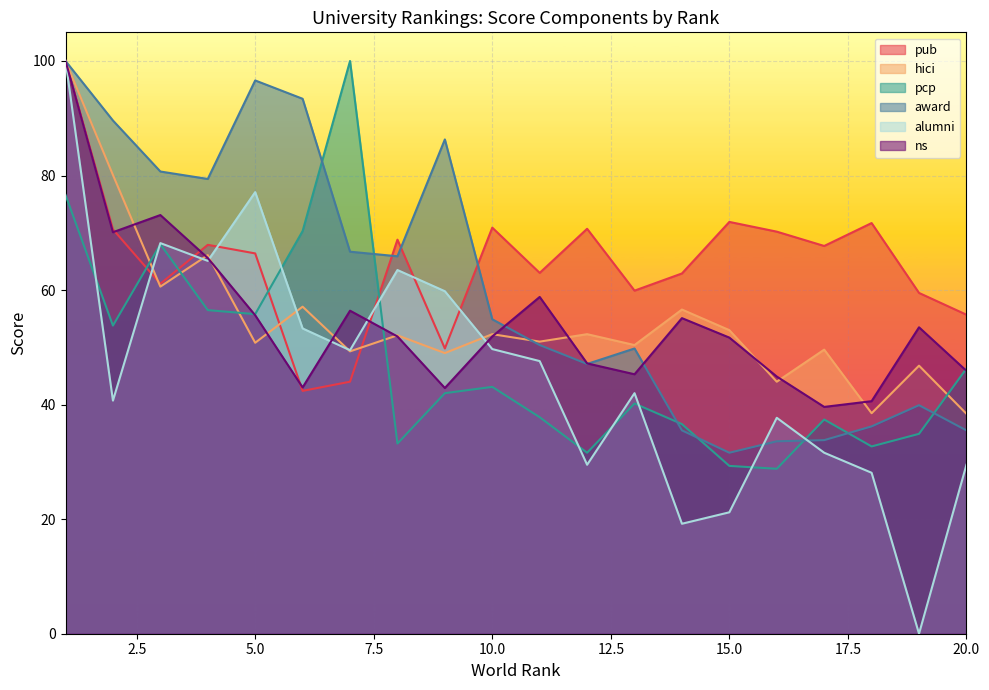

Does the chart display data point markers on the line(s)?

No